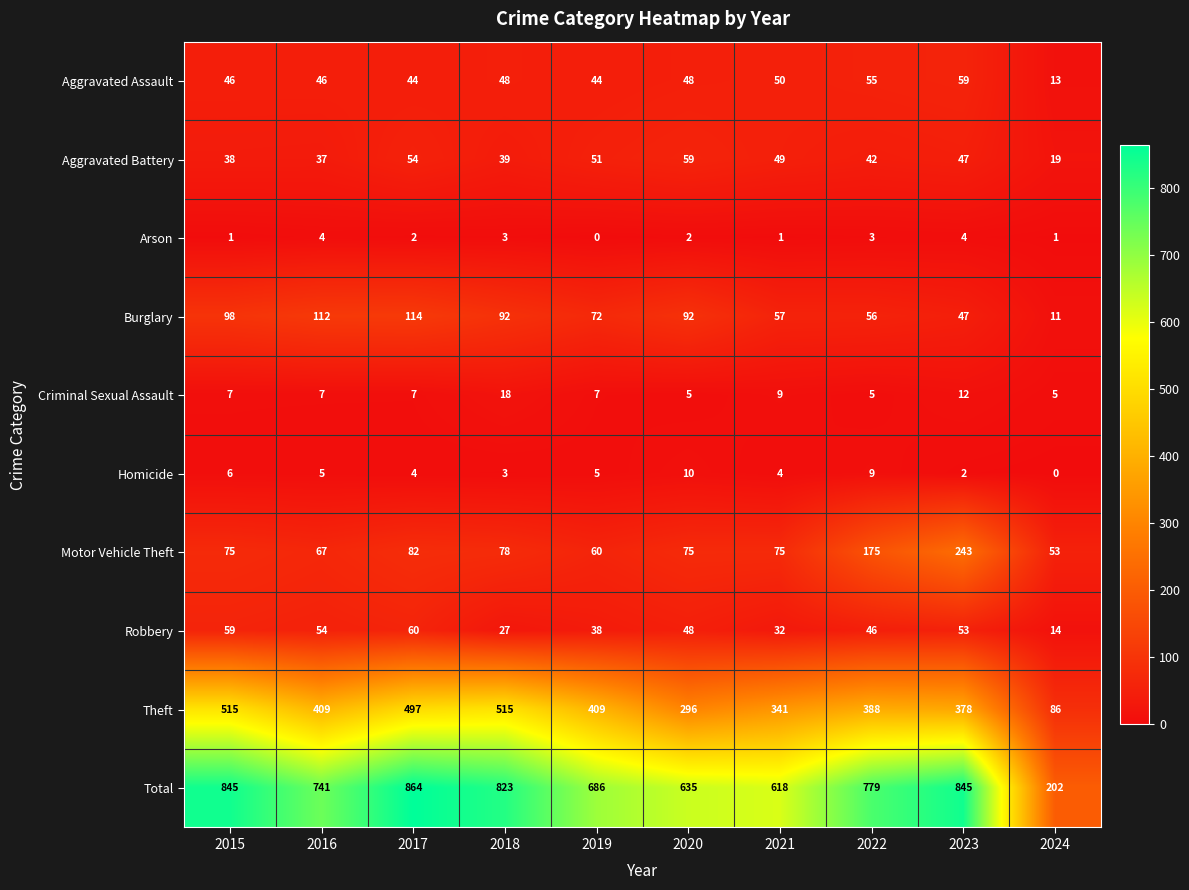

What is the spread (max minus min) of values at 2021?

617